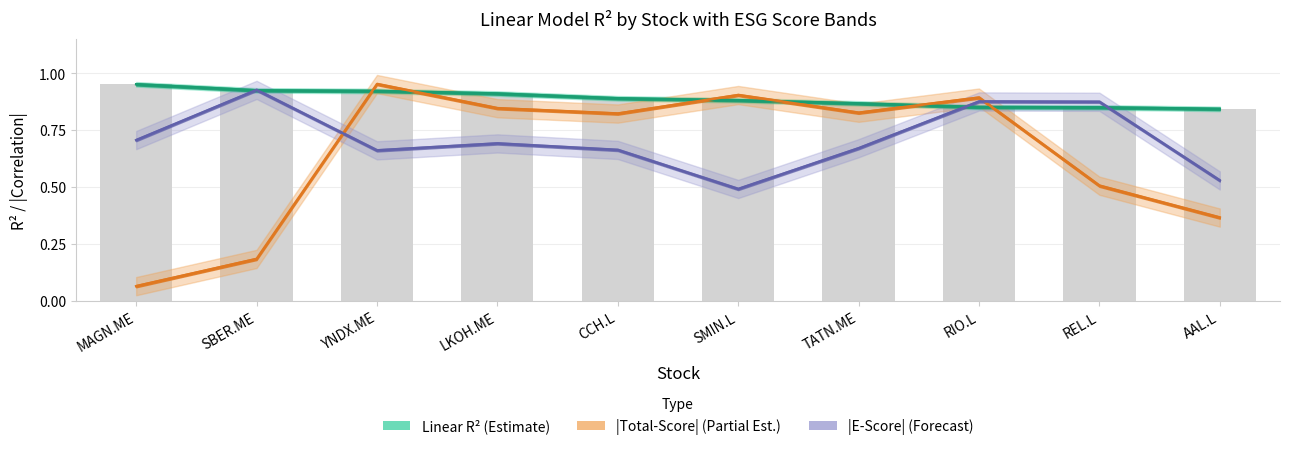

At which category does the chart reach its minimum across all series?

MAGN.ME